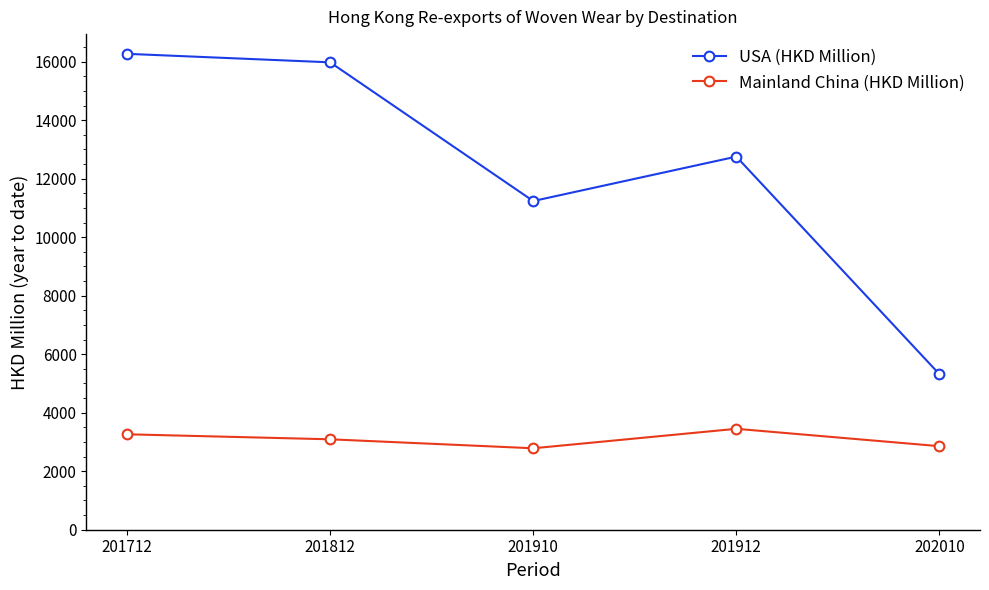

What is the difference between the second highest and minimum values in the USA (HKD Million) series?

10660.8